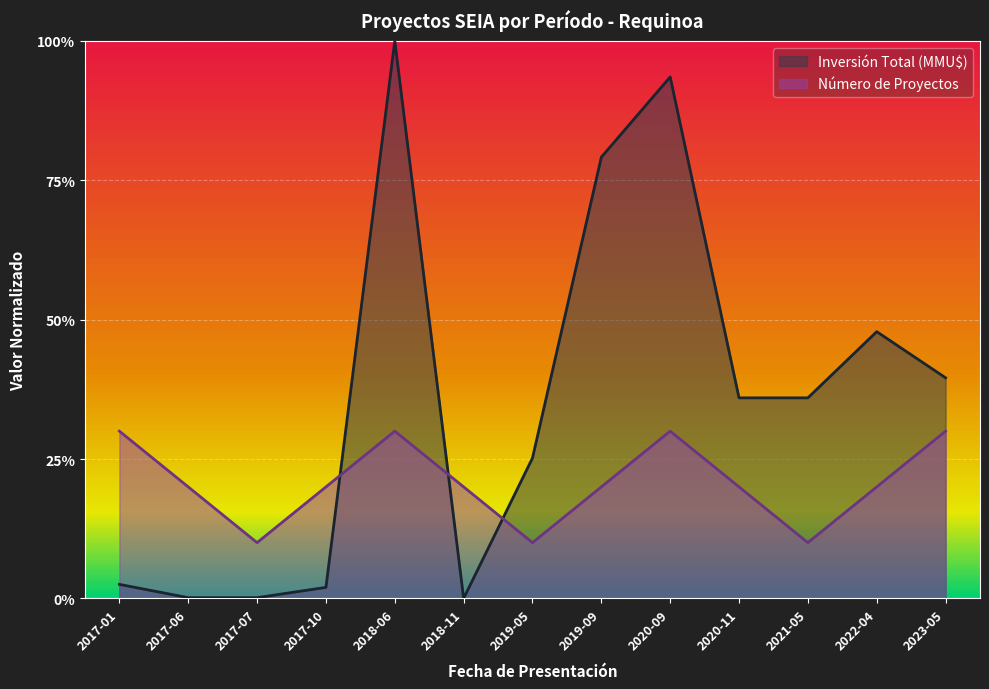

In Número de Proyectos, how many points are higher than both neighbors (excluding endpoints)?

2